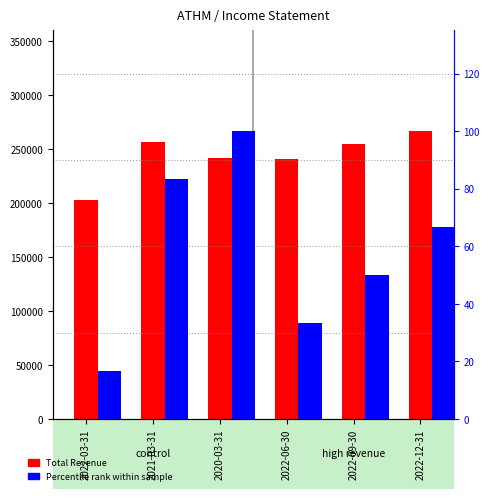

How many values in the Total Revenue series exceed 254700?

2